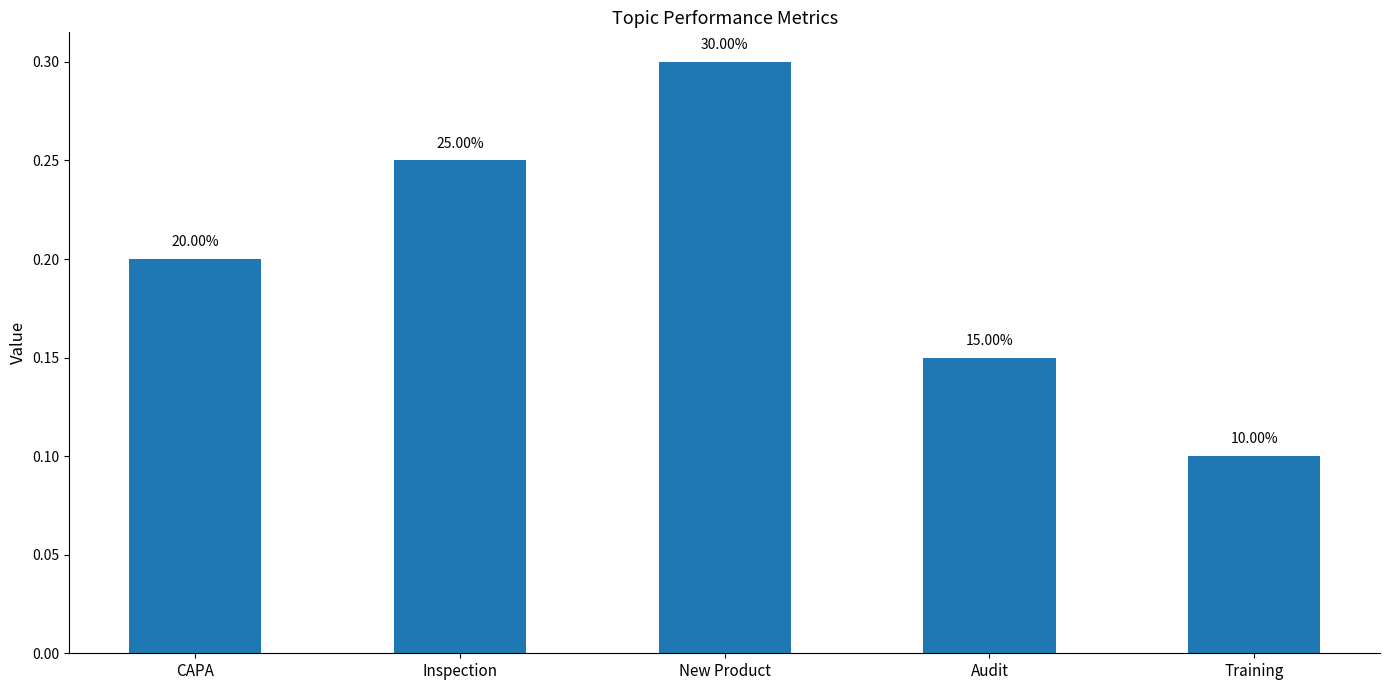

How many bars are there in total?

5